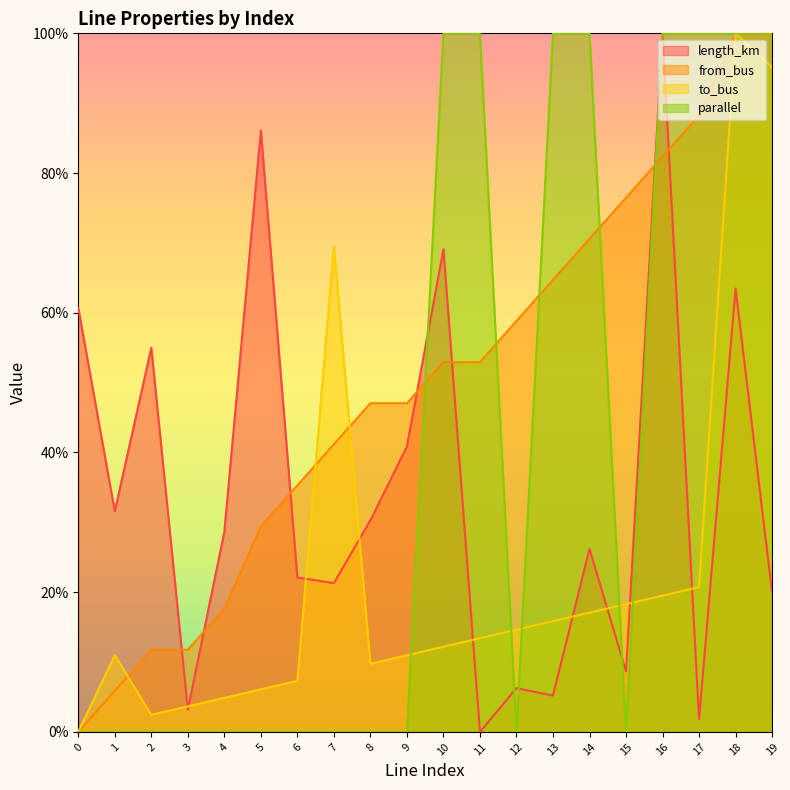

What is the maximum value shown in the chart?

100.0